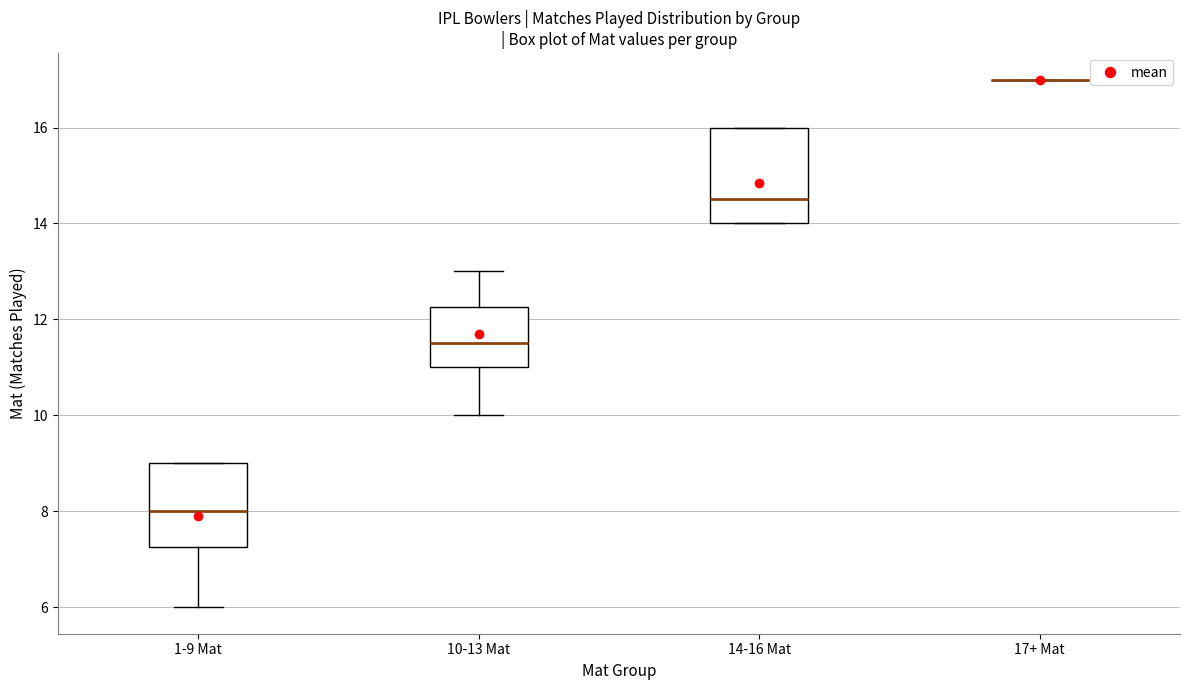

Reading left to right, read every box against the y-axis: the position of its median line, the range the box covers, and the ends of its whiskers. The values are not printed on the chart, so give them approximately, as read against the axis.

1-9 Mat: median 8.0, box 7.2 to 9.0, whiskers 6.0 to 9.0
10-13 Mat: median 11.6, box 11.0 to 12.2, whiskers 10.0 to 13.0
14-16 Mat: median 14.6, box 14.0 to 16.0, whiskers 14.0 to 16.0
17+ Mat: box collapsed to a line at 17.0, whiskers 17.0 to 17.0